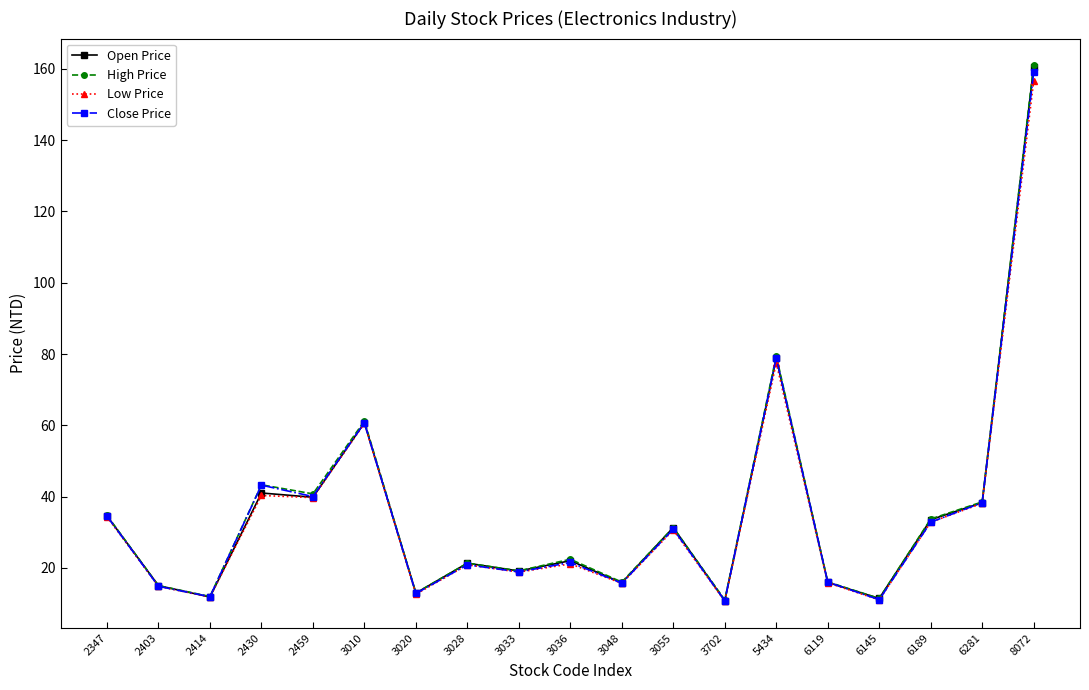

What is the total value across all series at 8072?

637.0